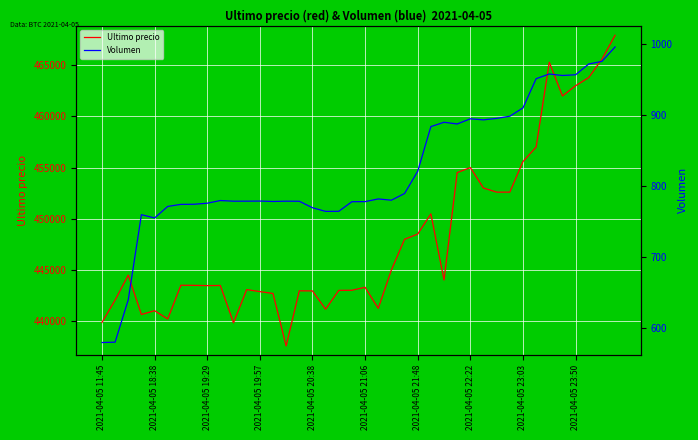

What is the approximate value of Ultimo precio at 2021-04-05 23:03?

455589